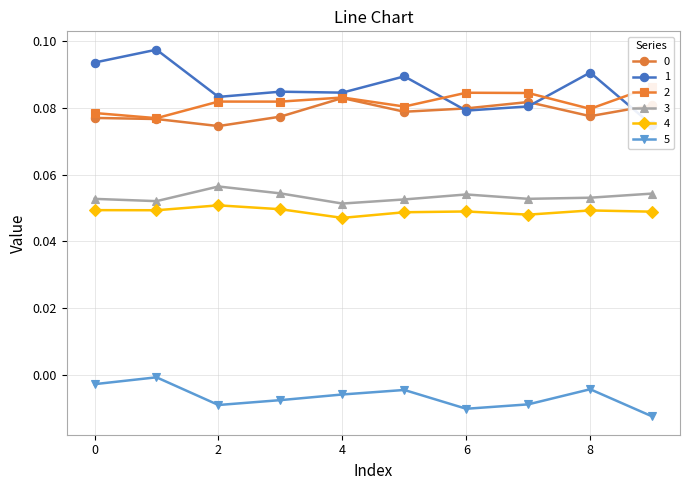

Is the value of 5 at 2 greater than the value of 1 at 0?

No